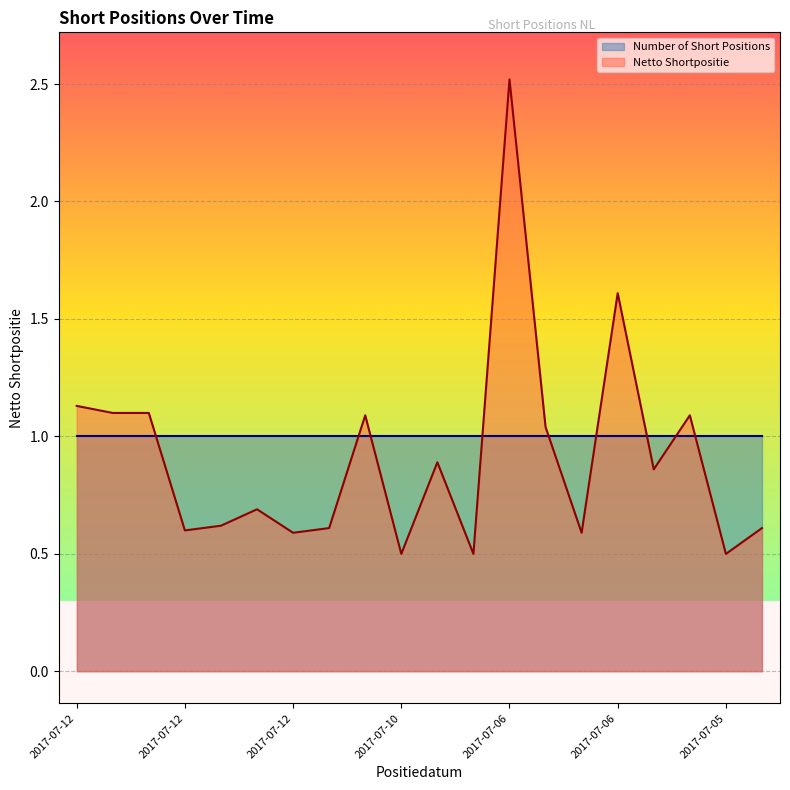

Reading left to right, what are all the values shown in this chart?

1.1	1.1	1.1	0.6	0.6	0.7	0.6	0.6	1.1	0.5	0.9	0.5	2.5	1.0	0.6	1.6	0.9	1.1	0.5	0.6